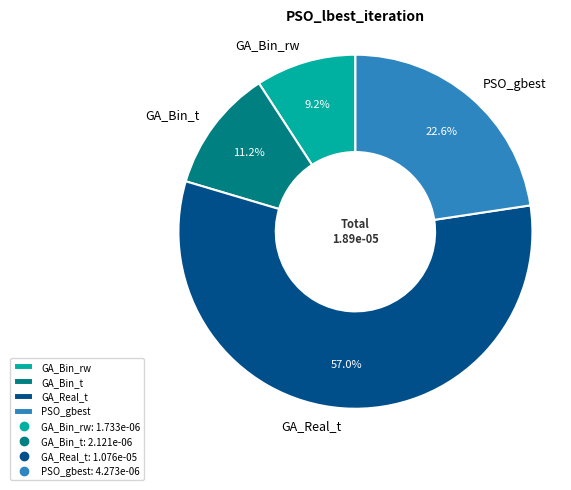

What is the majority slice?

GA_Real_t